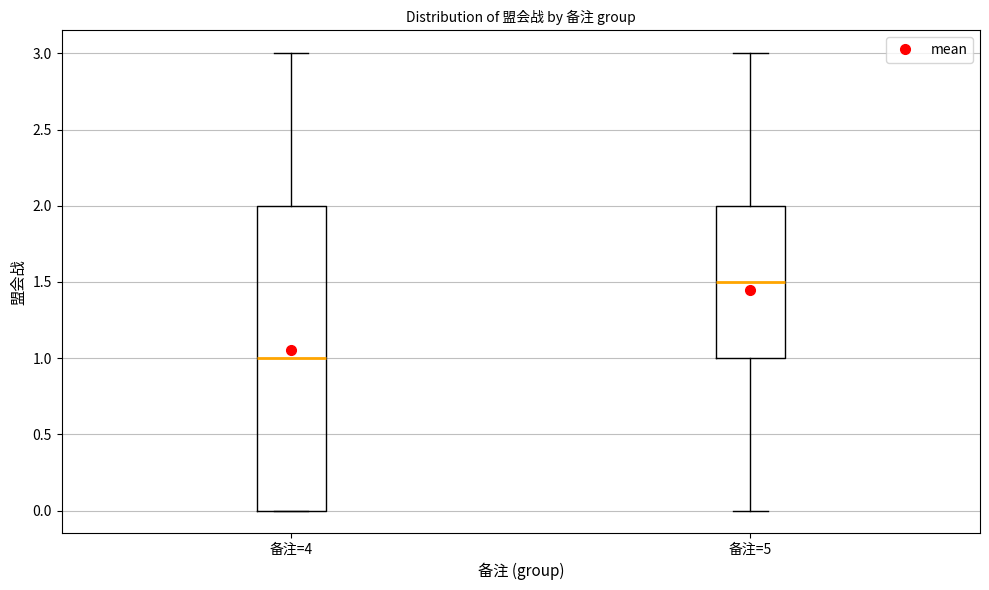

Which box is the tallest, from its lower edge to its upper edge?

备注=4